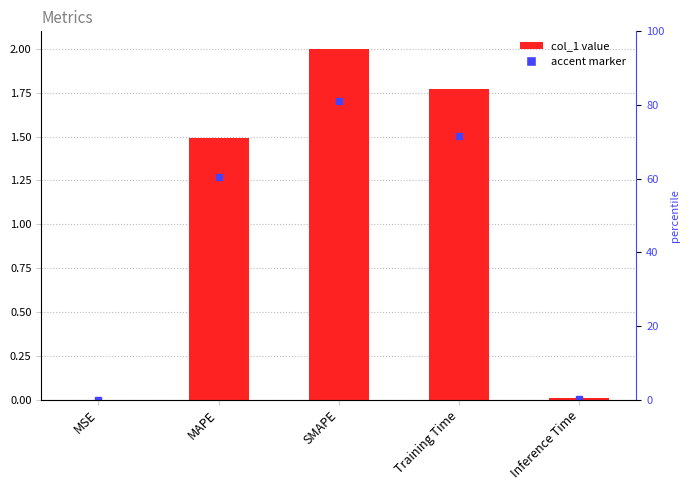

What is the difference between the values at MSE and MAPE?

1.5